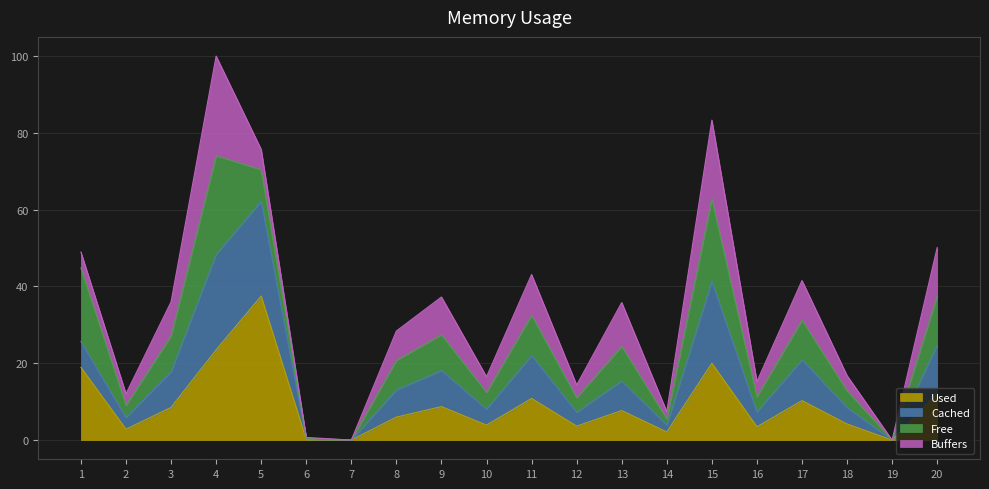

Where do Cached and Free first cross each other?

4 and 5